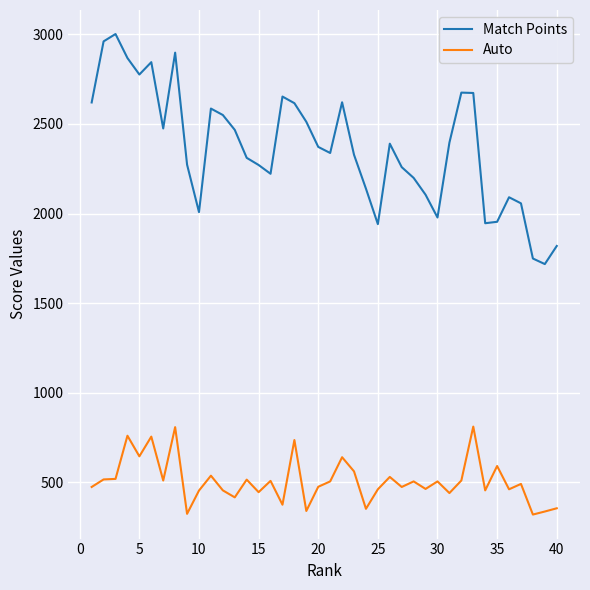

List the series in order of their peak value, highest first.

Match Points, Auto